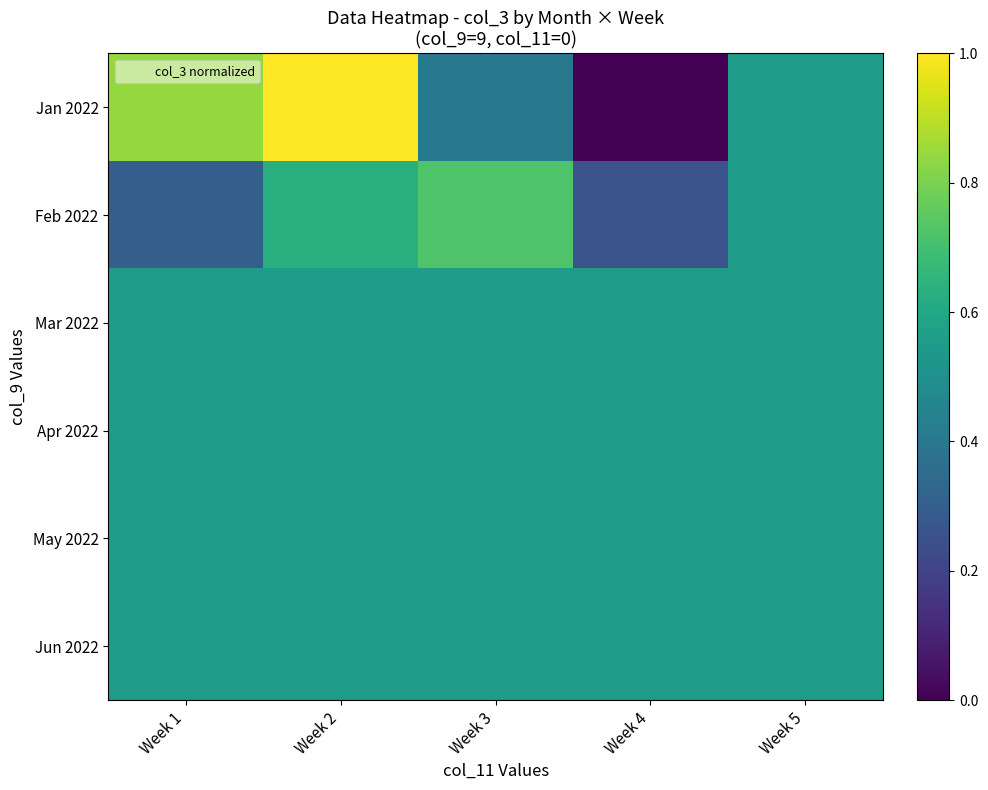

How many categories are shown in the chart?

5